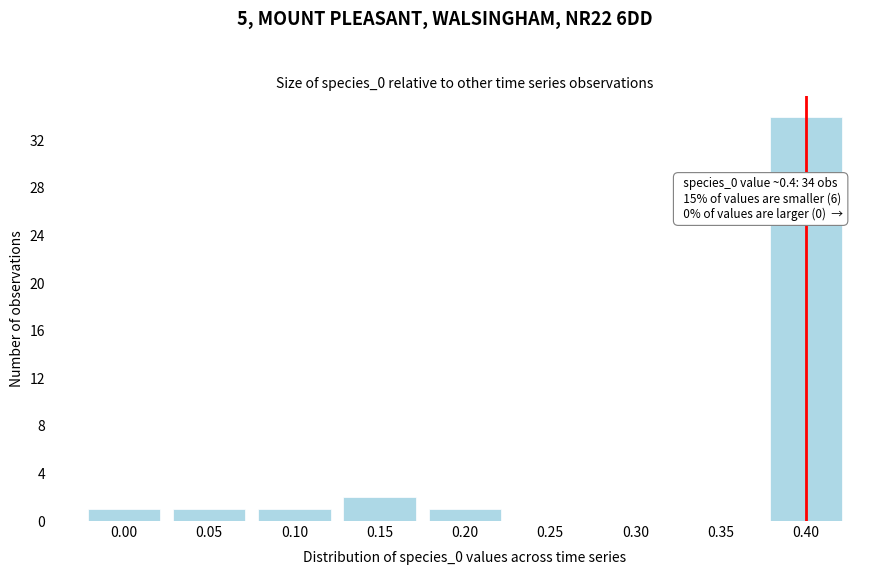

Reading left to right, extract all data points from this chart.

0.00=1	0.05=1	0.10=1	0.15=2	0.20=1	0.25=0	0.30=0	0.35=0	0.40=34